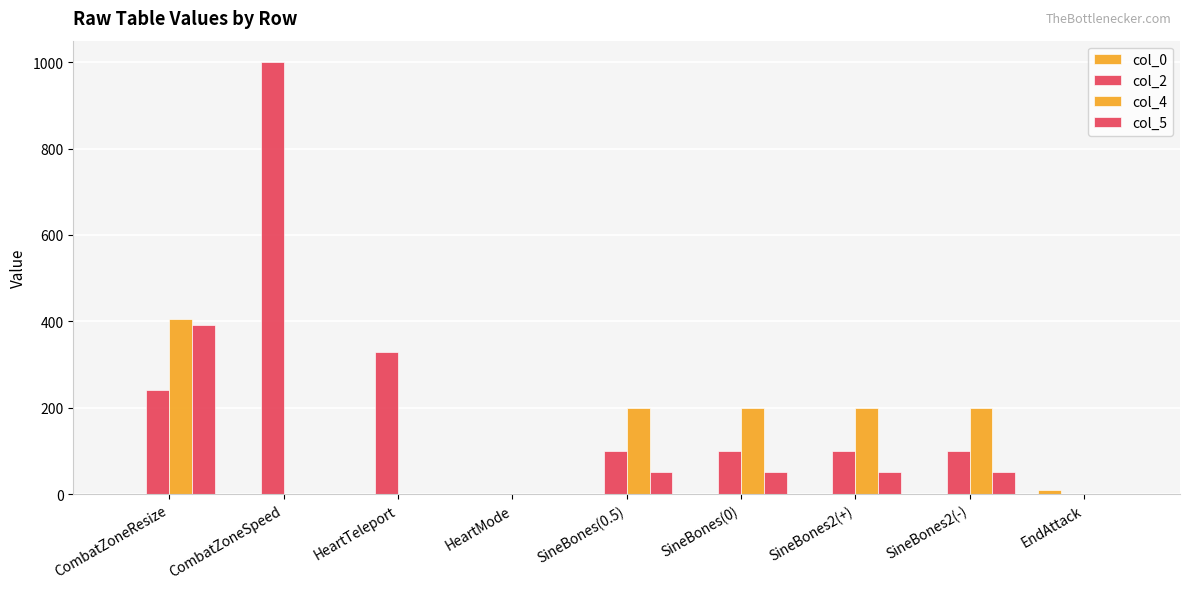

How many groups of bars are there?

9